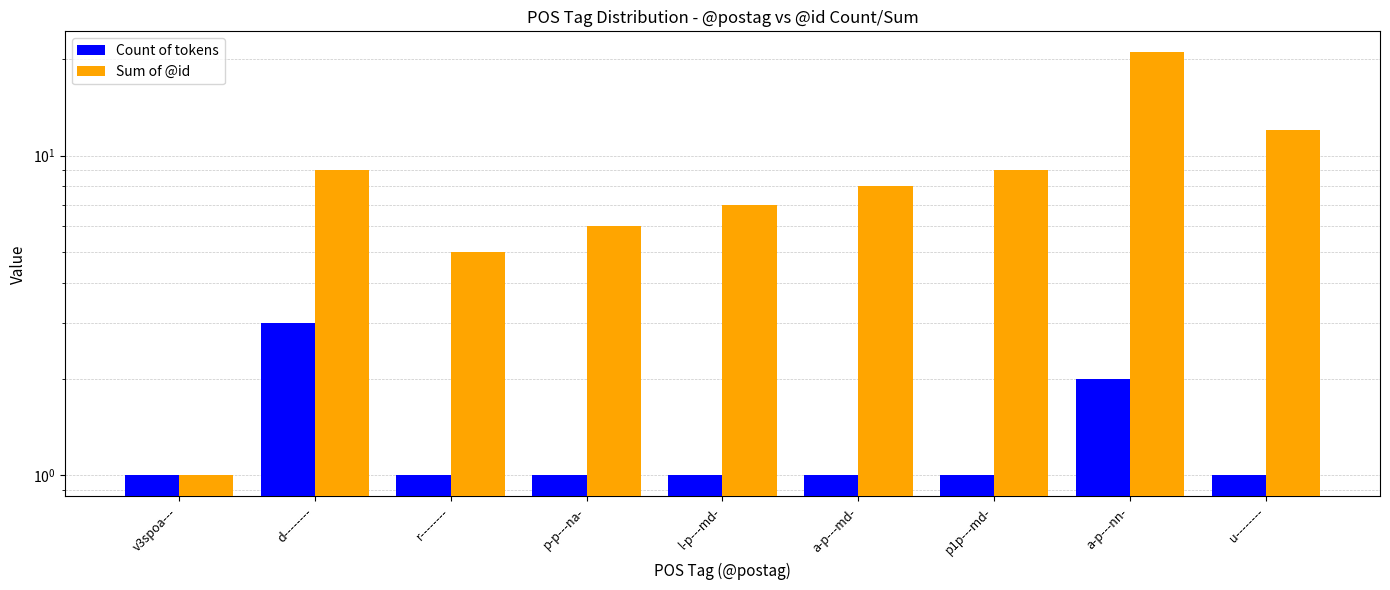

Reading left to right, extract all data points from this chart.

Count of tokens: v3spoa---=1	d--------=3	r--------=1	p-p---na-=1	l-p---md-=1	a-p---md-=1	p1p---md-=1	a-p---nn-=2	u--------=1
Sum of @id: v3spoa---=1	d--------=9	r--------=5	p-p---na-=6	l-p---md-=7	a-p---md-=8	p1p---md-=9	a-p---nn-=21	u--------=12